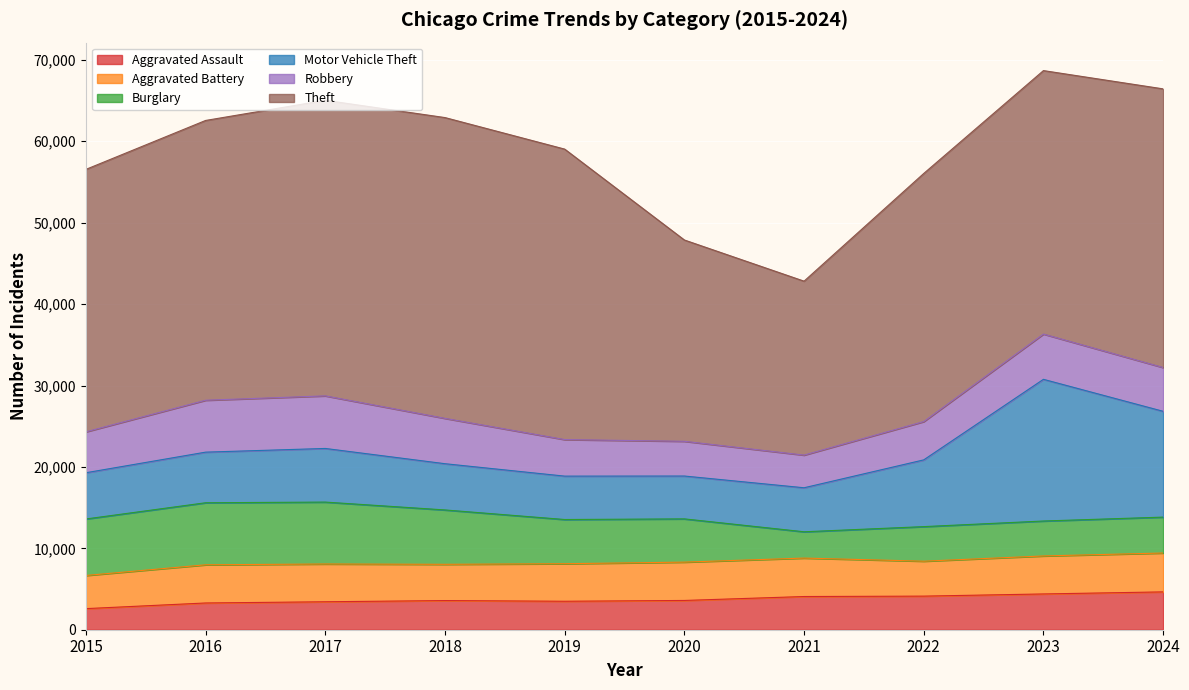

At how many categories does at least one series exceed 3364?

10